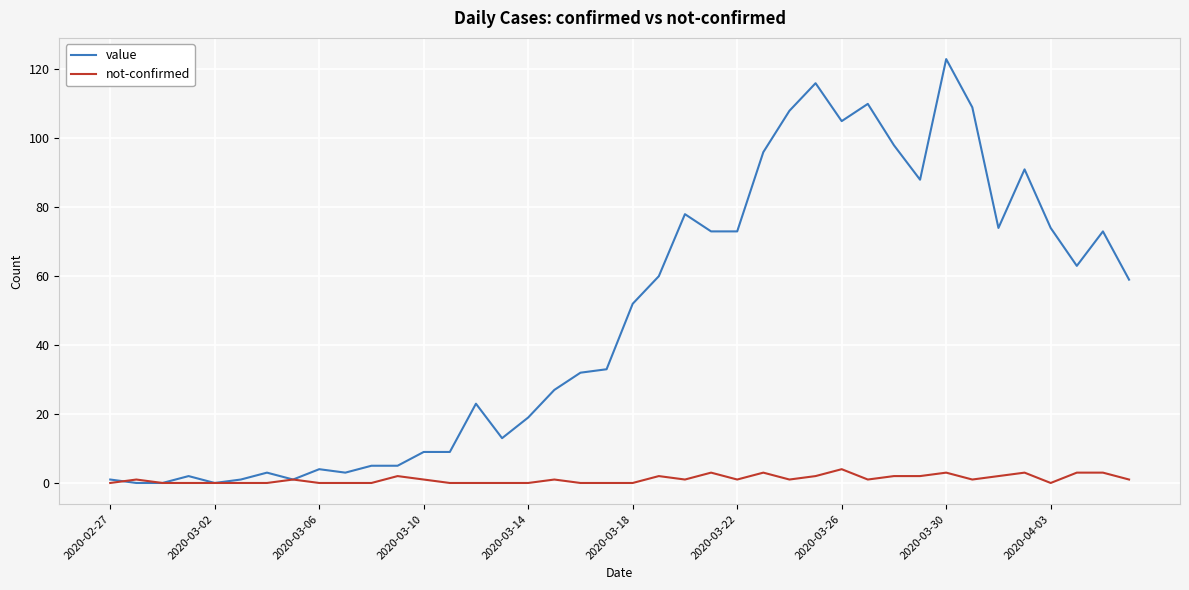

What is the difference between the maximum and minimum values in the not-confirmed series?

4